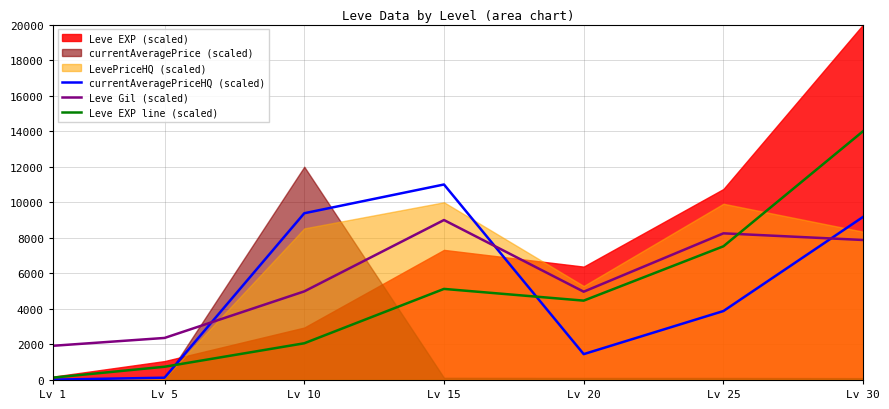

Is the value of Leve EXP line (scaled) at Lv 30 greater than the value of Leve Gil (scaled) at Lv 10?

Yes